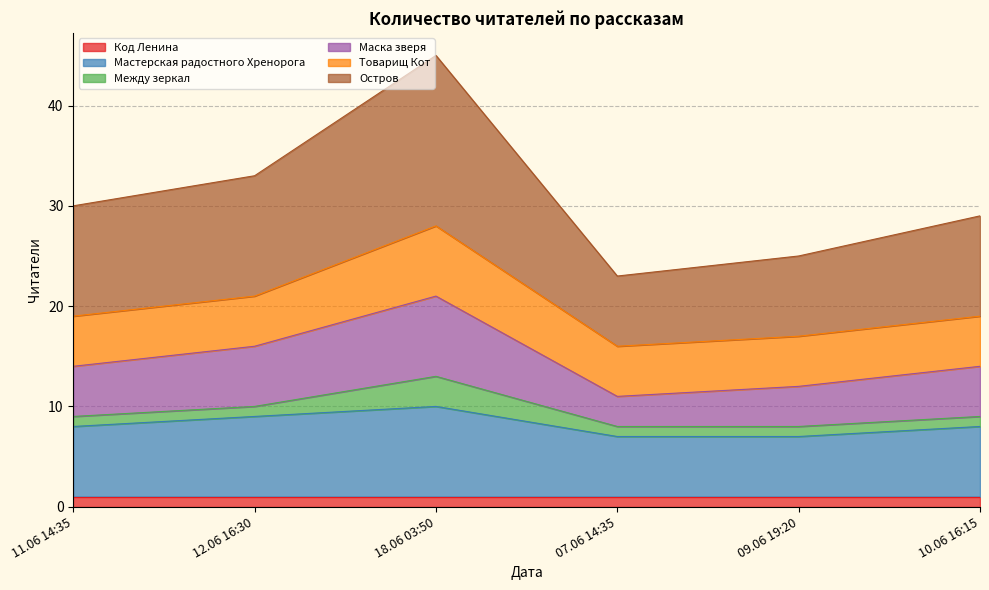

At which category is the sum across all series the highest?

18.06 03:50